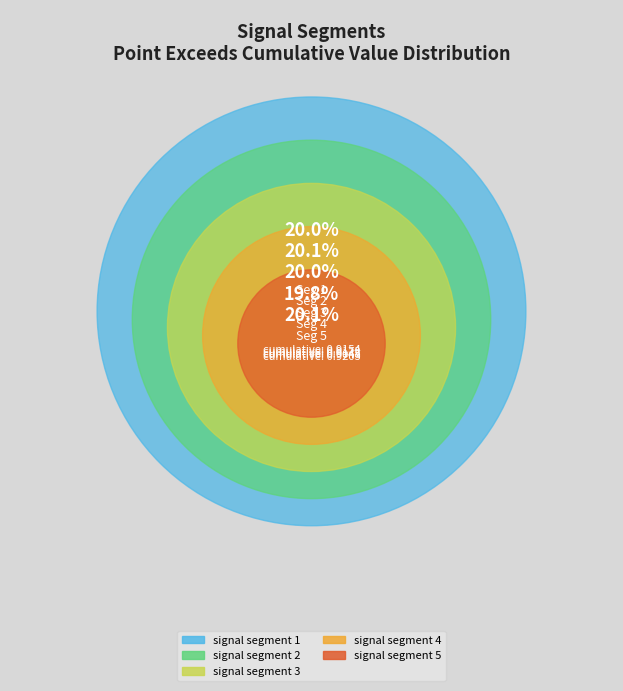

How much of the chart is everything except signal segment 1?

80.0%